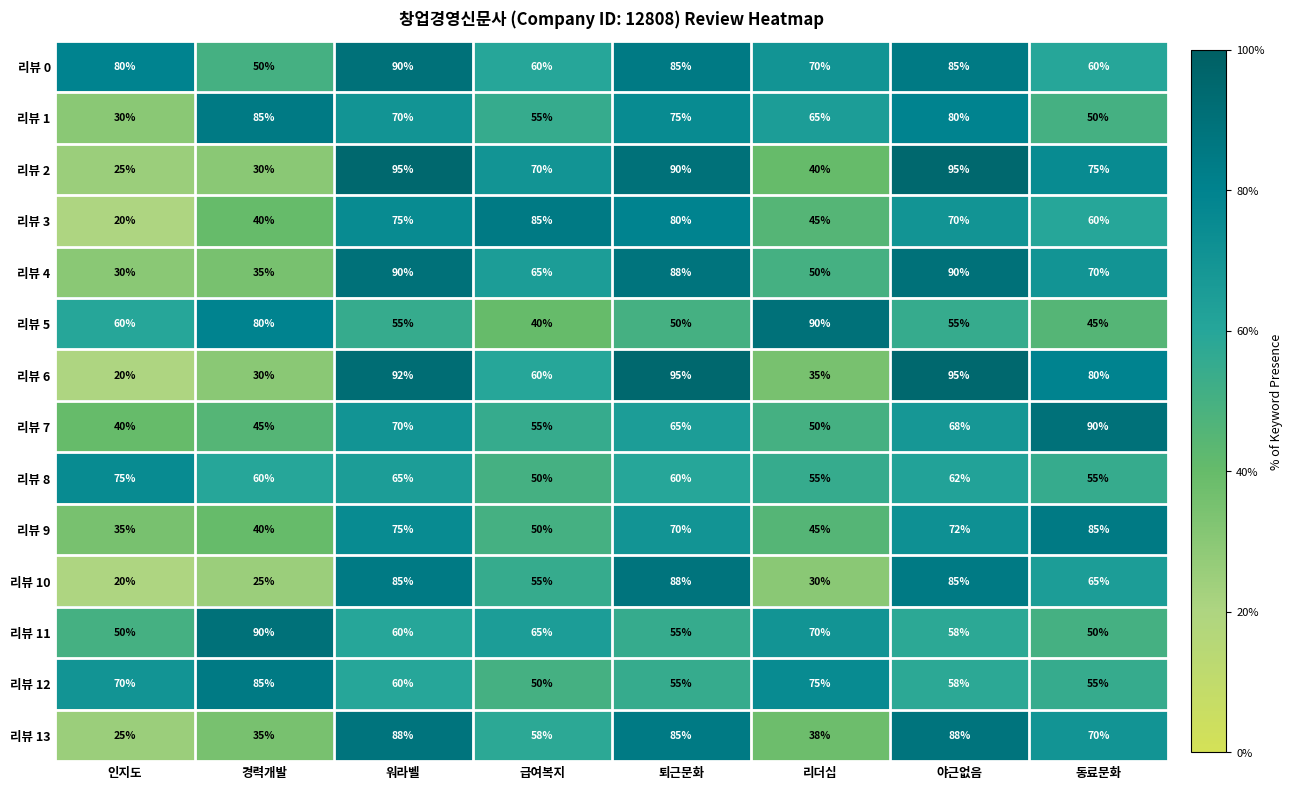

What is the difference between the highest and lowest values at 야근없음?

40